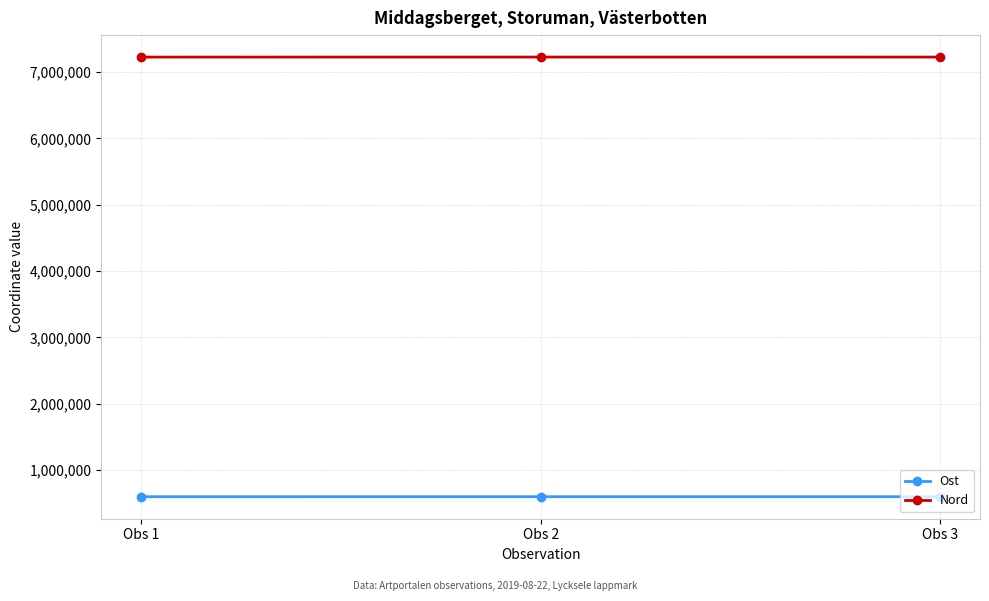

What is the highest value of the Ost series?

599503.9